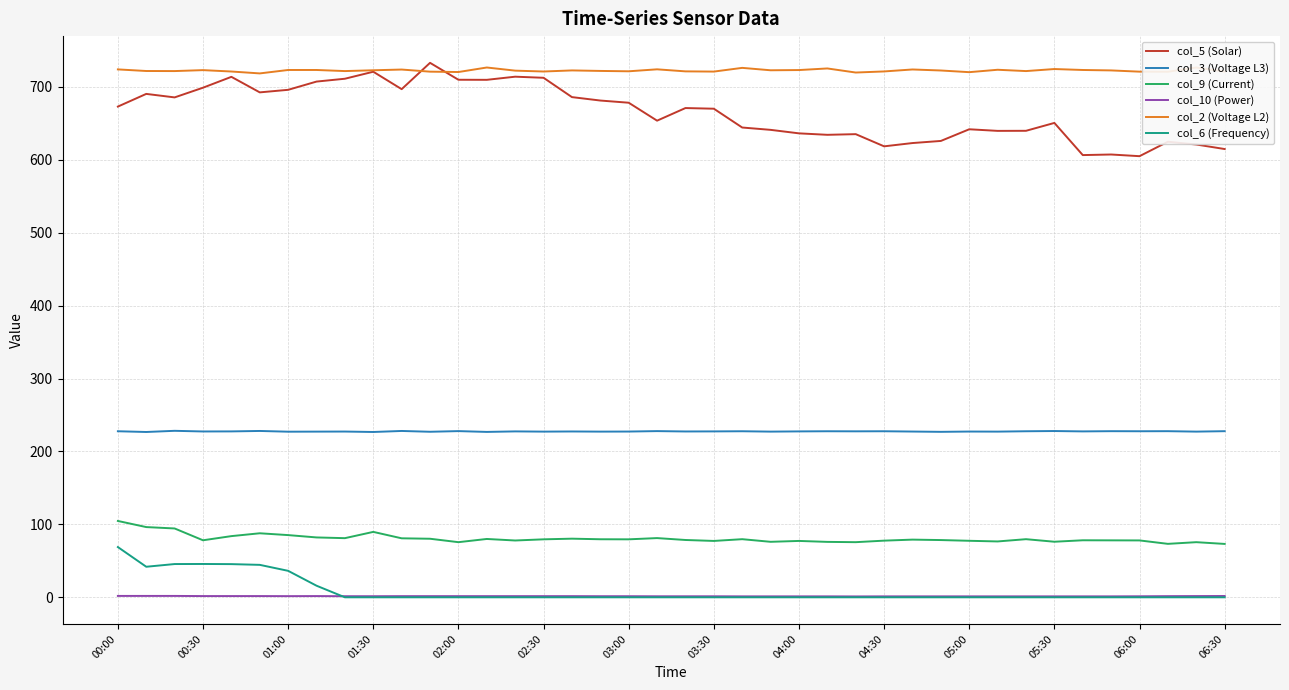

Which series has the widest spread of values?

col_5 (Solar)